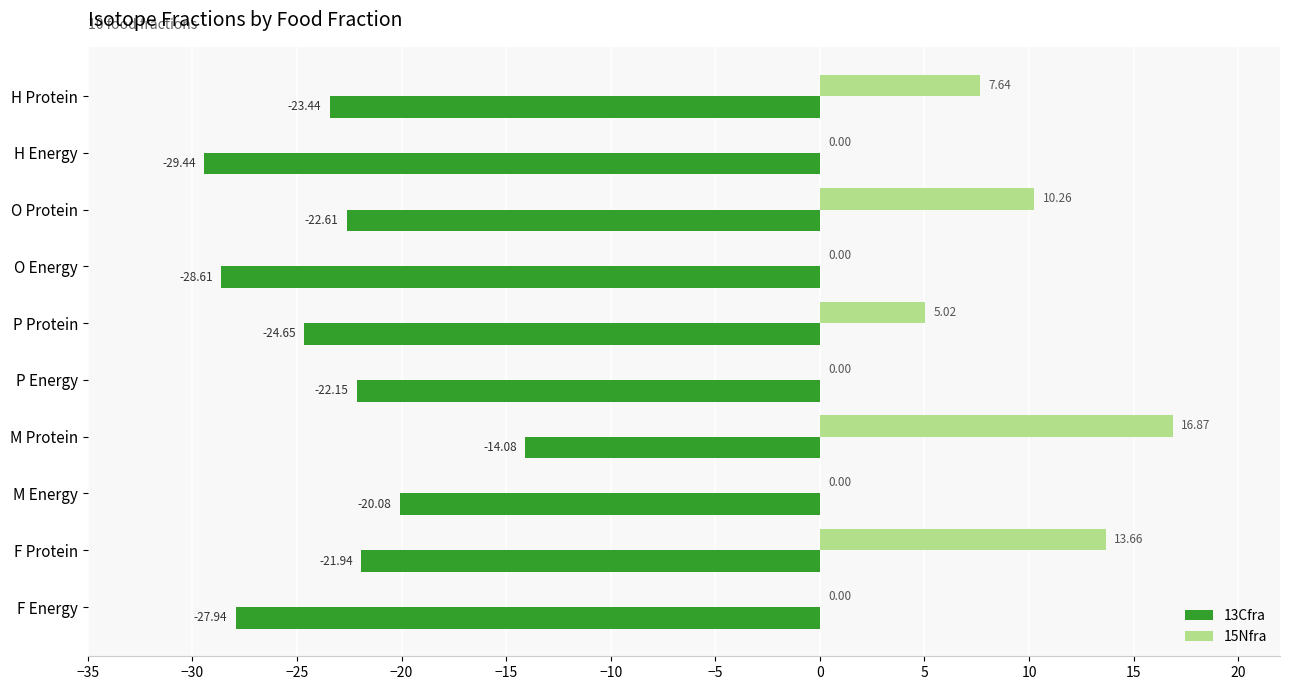

How many series are shown in this chart?

2